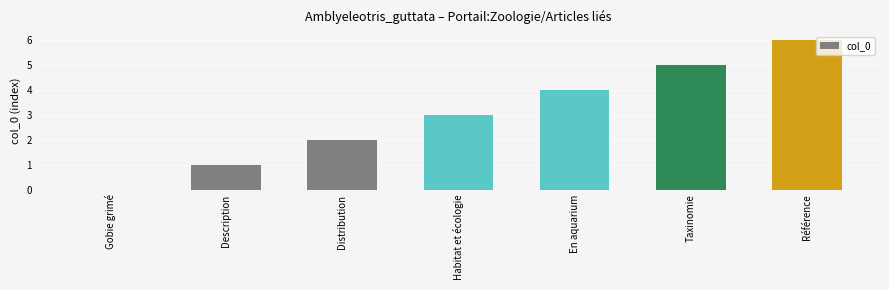

The value at Référence is 4. True or false?

False